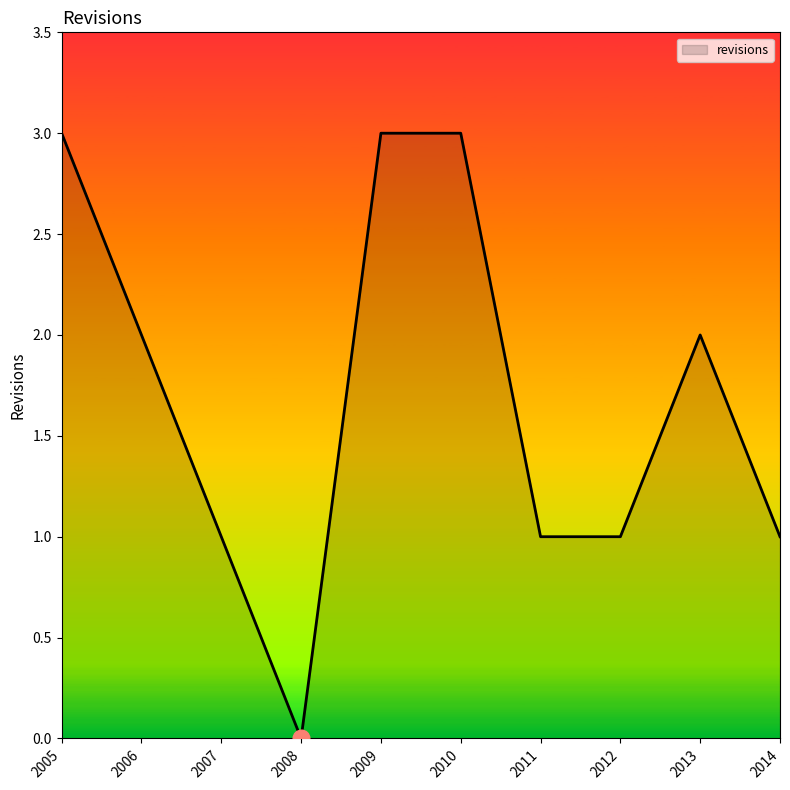

Which label corresponds to the smallest value in the chart?

2008